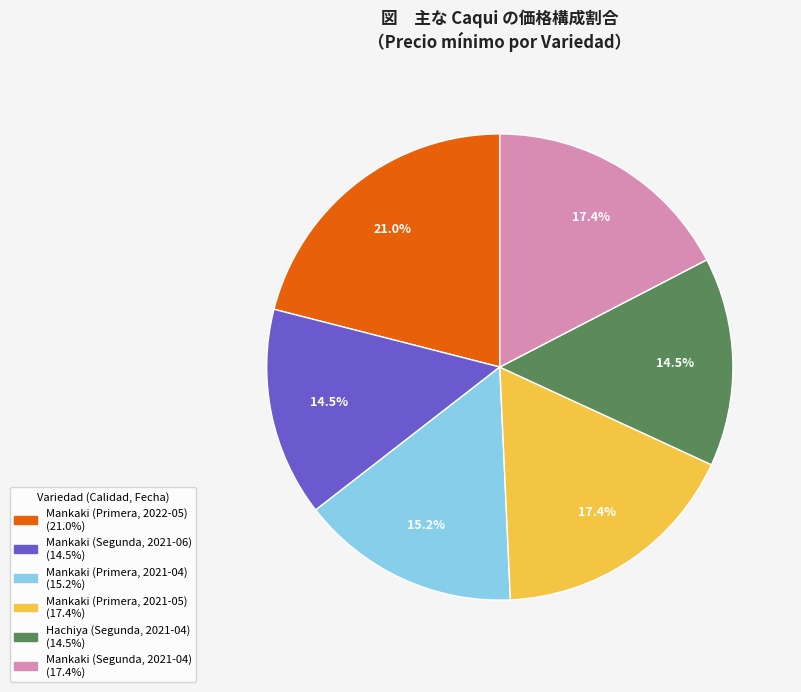

Is there a majority slice in this chart?

No